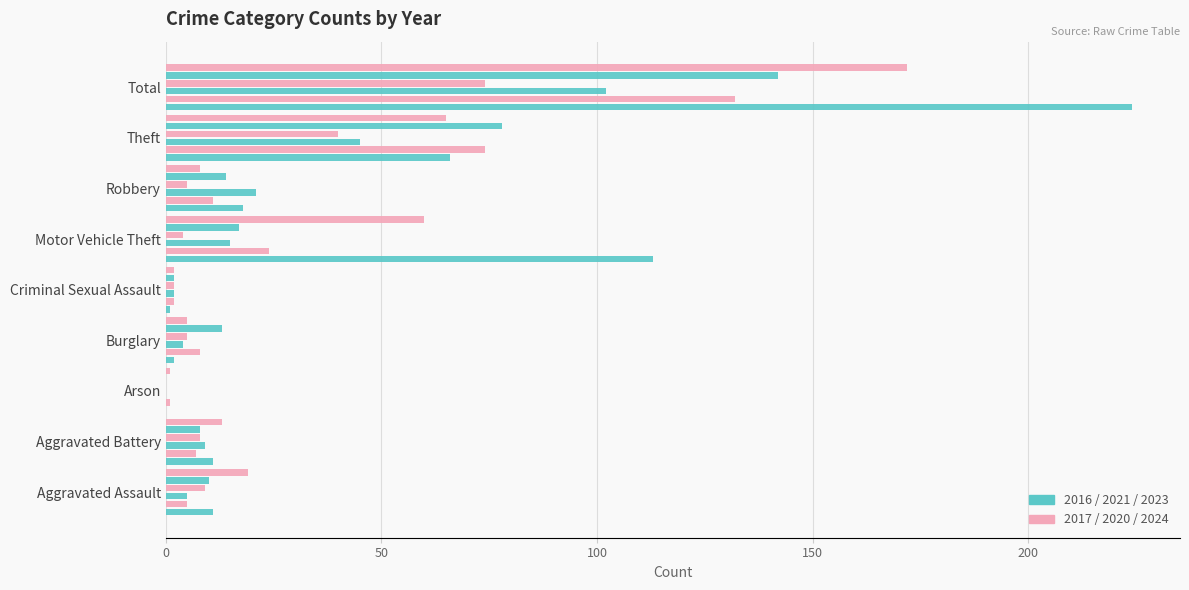

Count the number of categories in the chart.

9